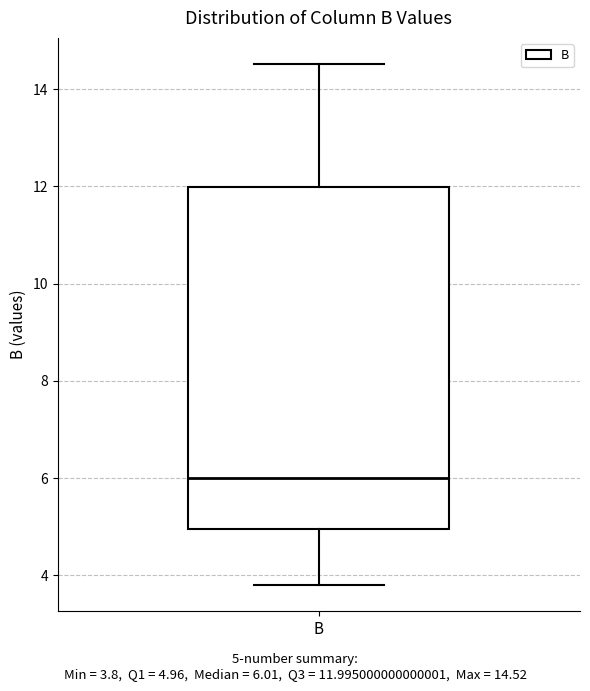

Where is the lower edge of the box for B on the y-axis? The values are not printed on the chart, so give them approximately, as read against the axis.

5.0